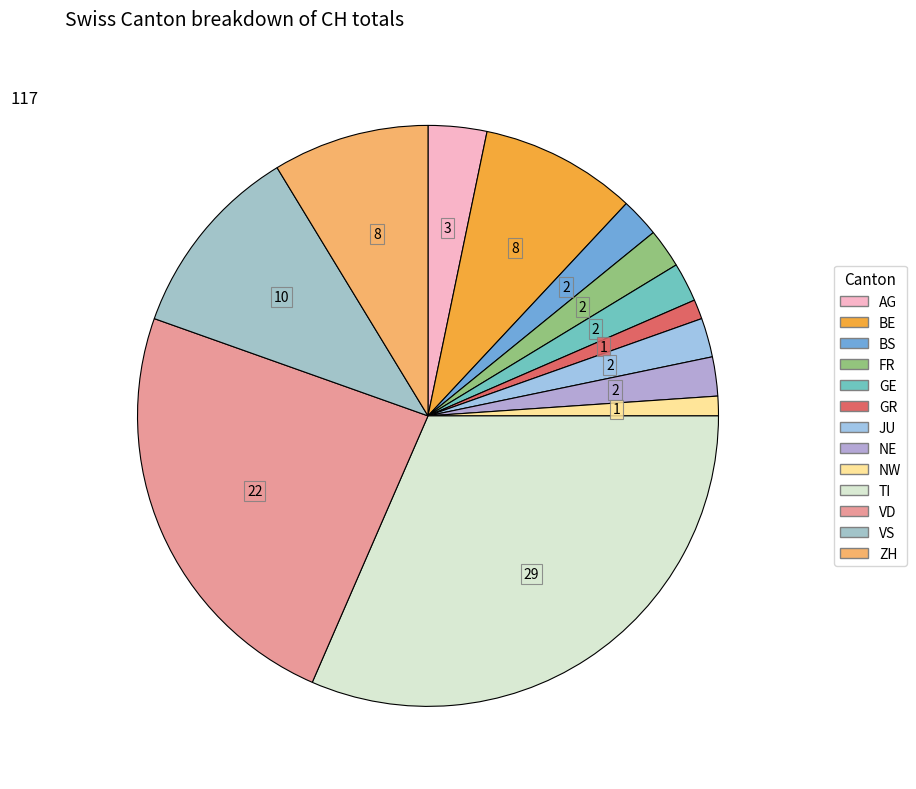

How many segments does this pie chart have?

13